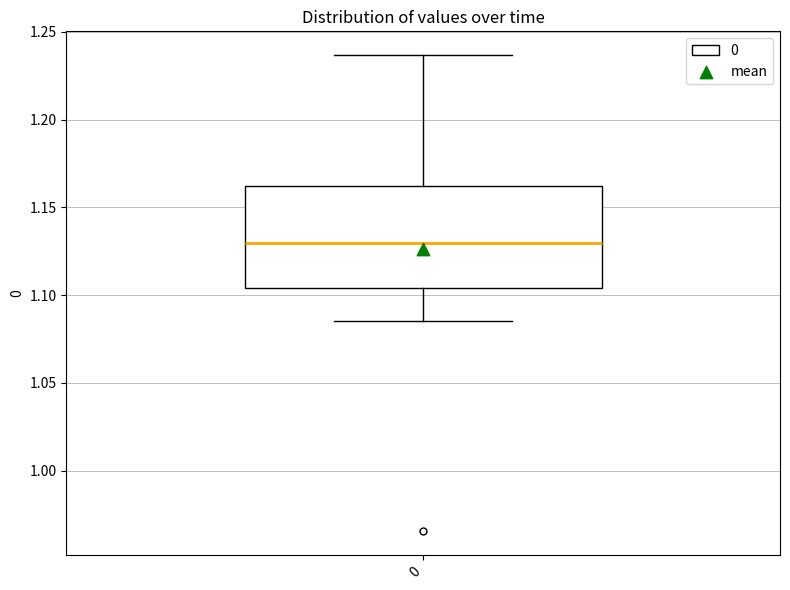

Read this box plot against the y-axis: the position of the median line, the range covered by the box, and the ends of both whiskers. The values are not printed on the chart, so give them approximately, as read against the axis.

median 1.130, box 1.105 to 1.160, whiskers 1.085 to 1.235